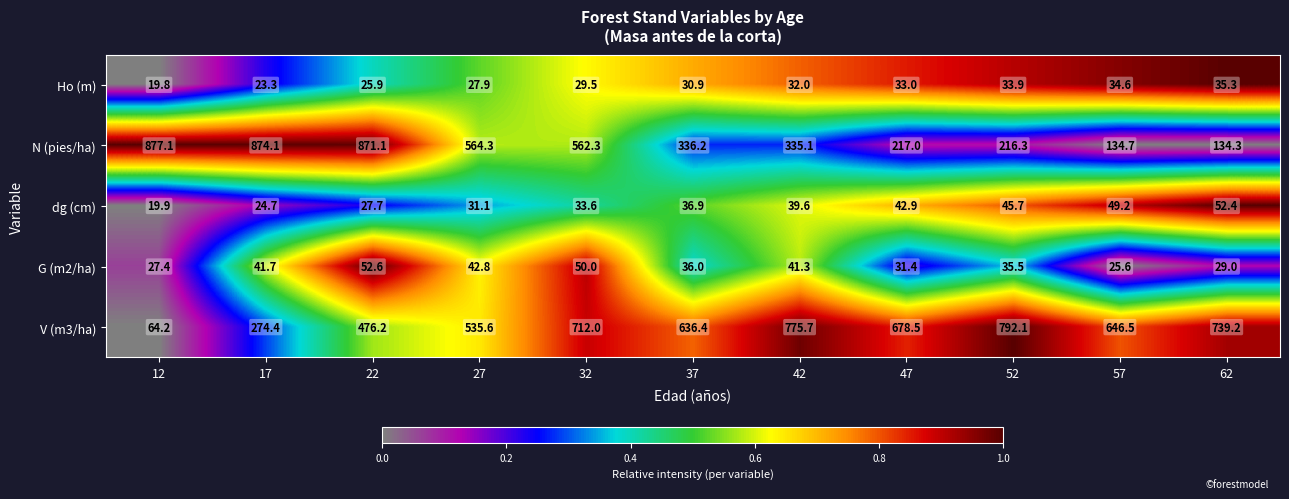

True or false: dg (cm) has a value of 52.4 at 62.

True